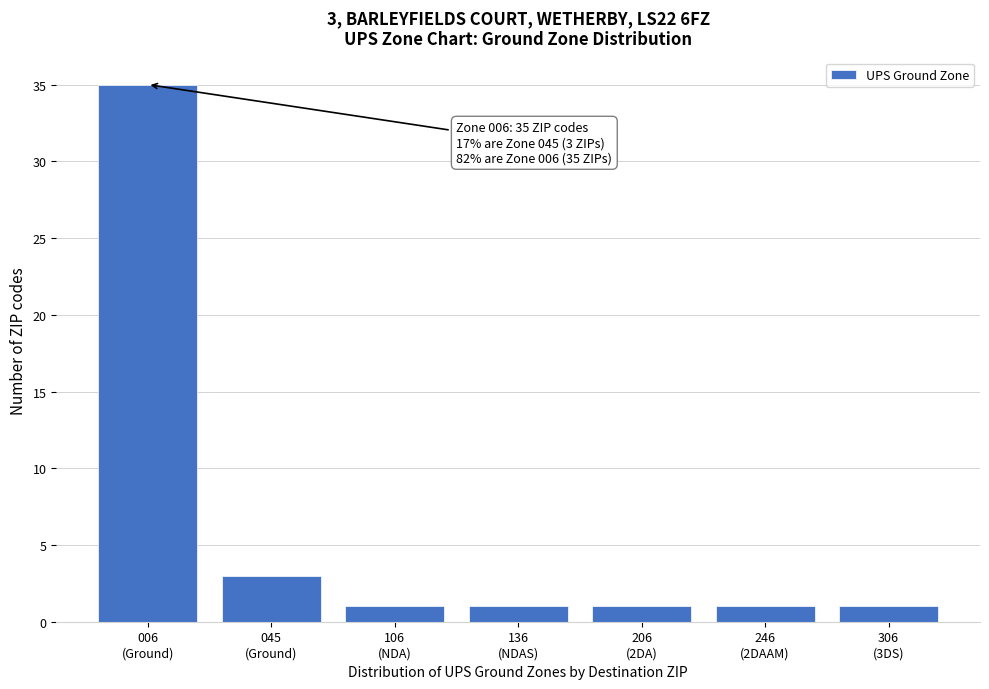

Reading left to right, extract all data points from this chart.

35	3	1	1	1	1	1